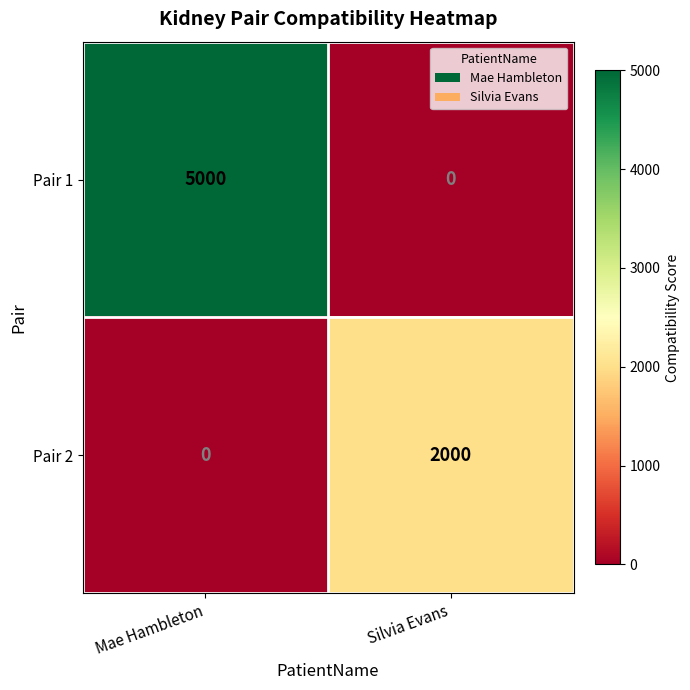

True or false: Pair 2 has a value of 2000 at Silvia Evans.

True